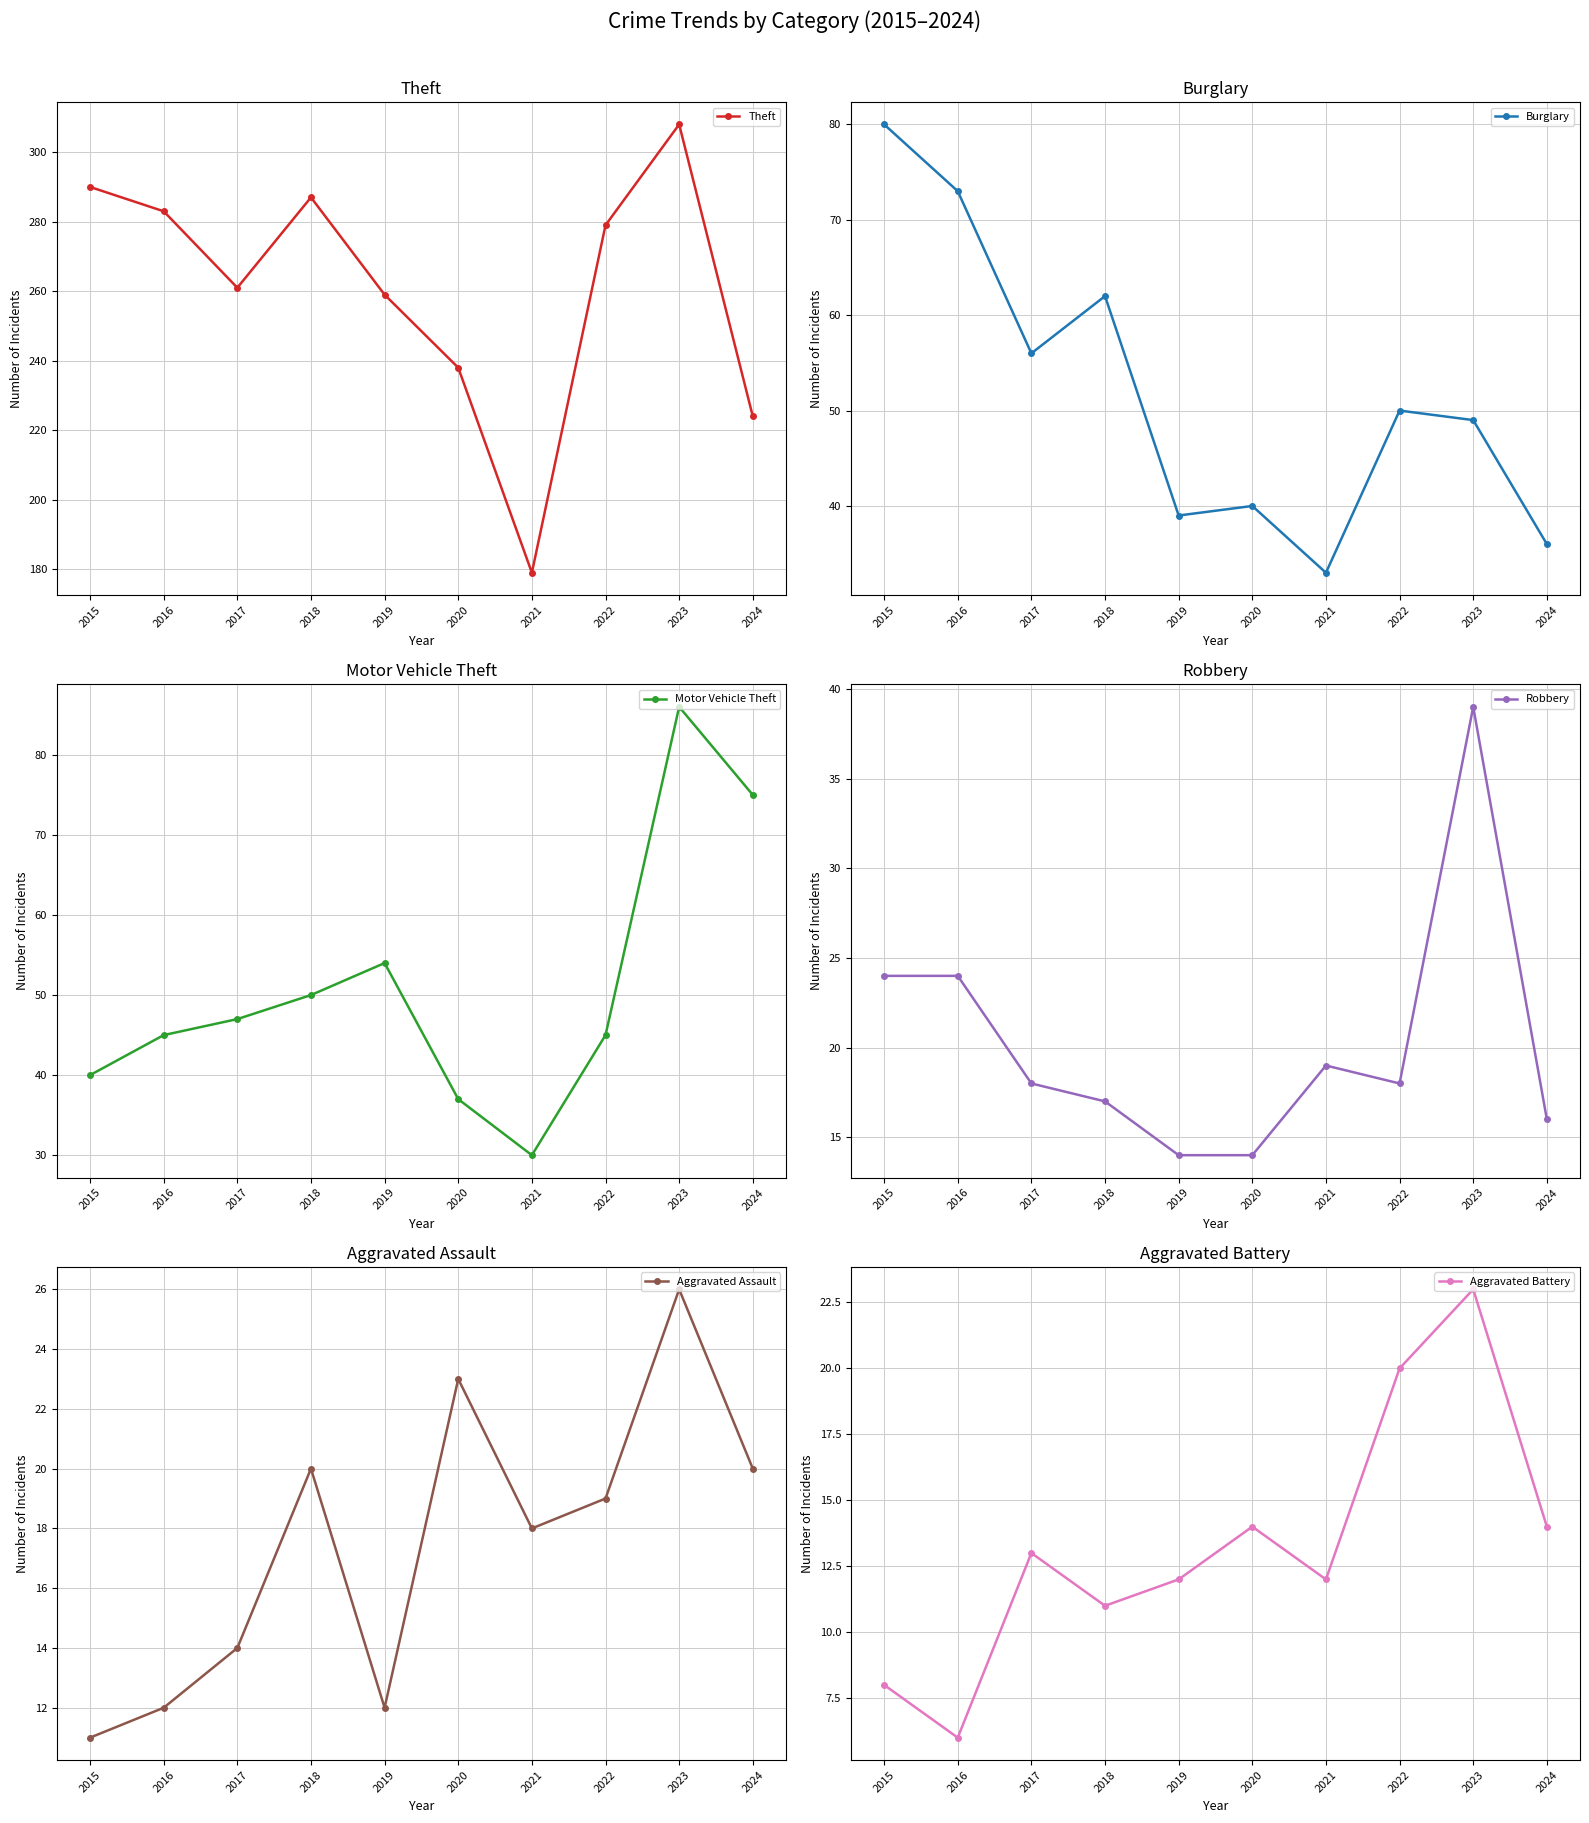

True or false: Robbery has a value of 5 at 2020.

False